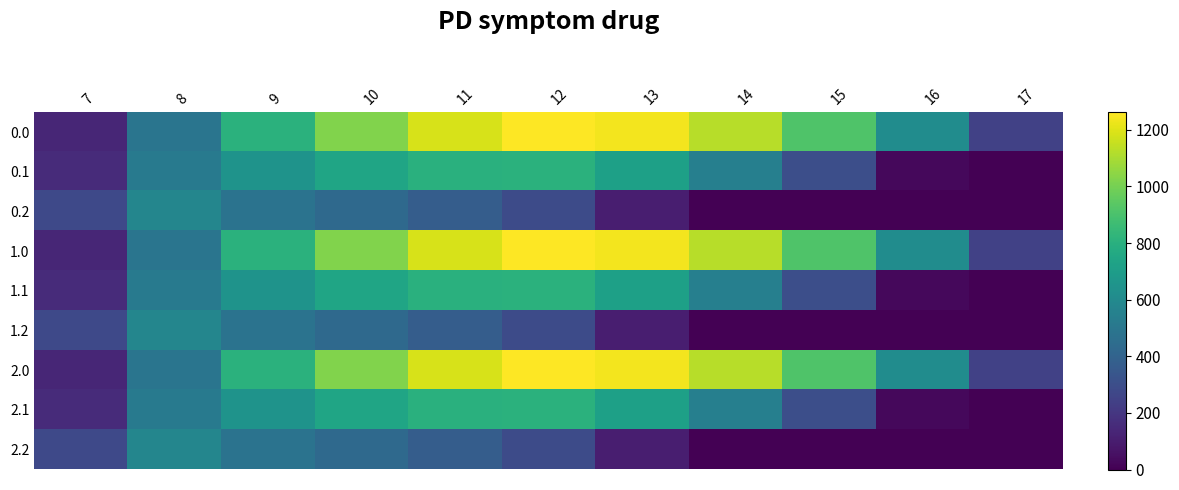

What is the total value across all series at 16?

1919.6